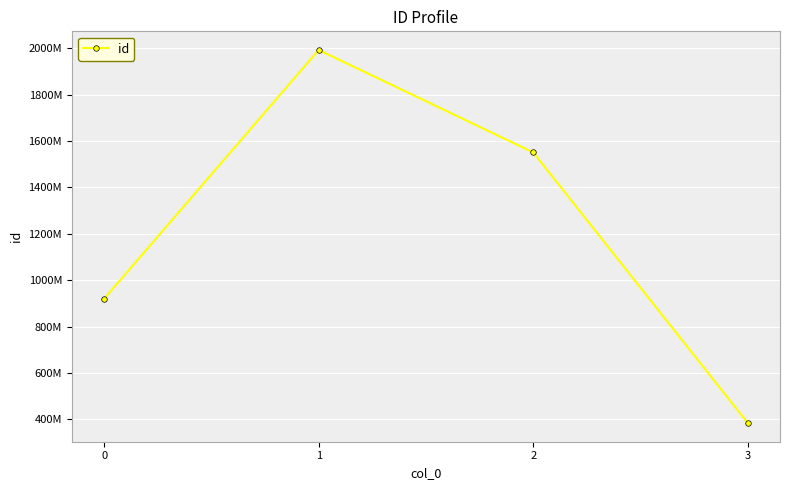

What is the difference between the maximum and minimum values?

1608038588